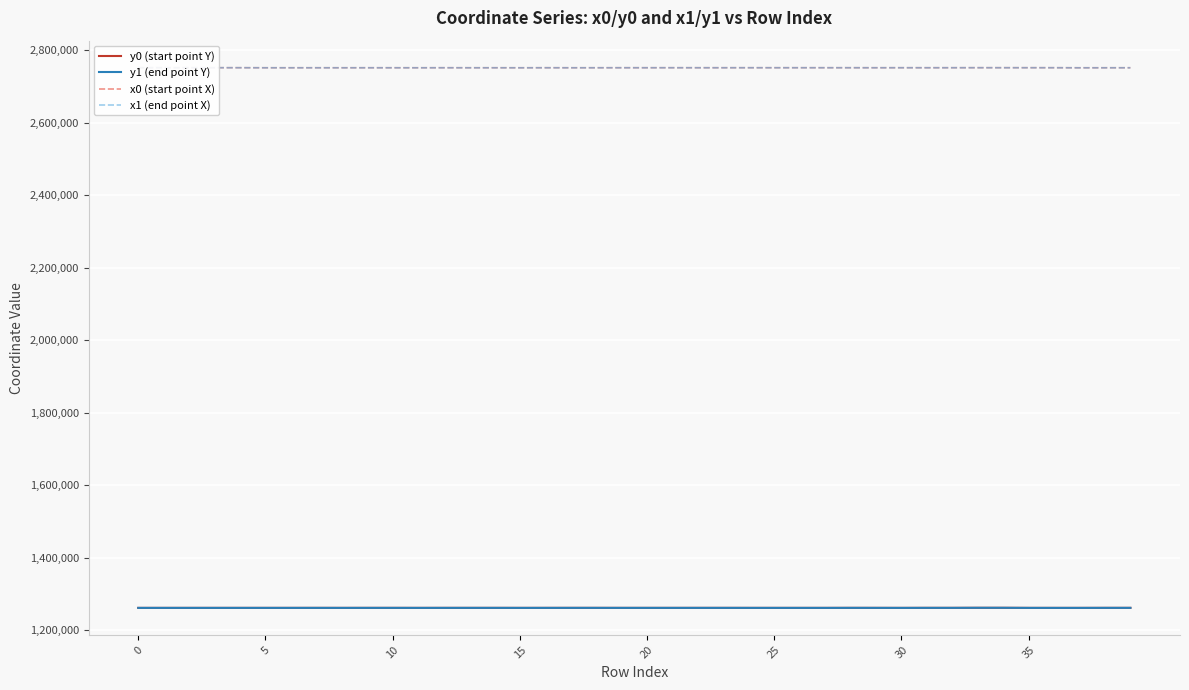

What is the approximate value of y0 (start point Y) at 30?

1261406.8